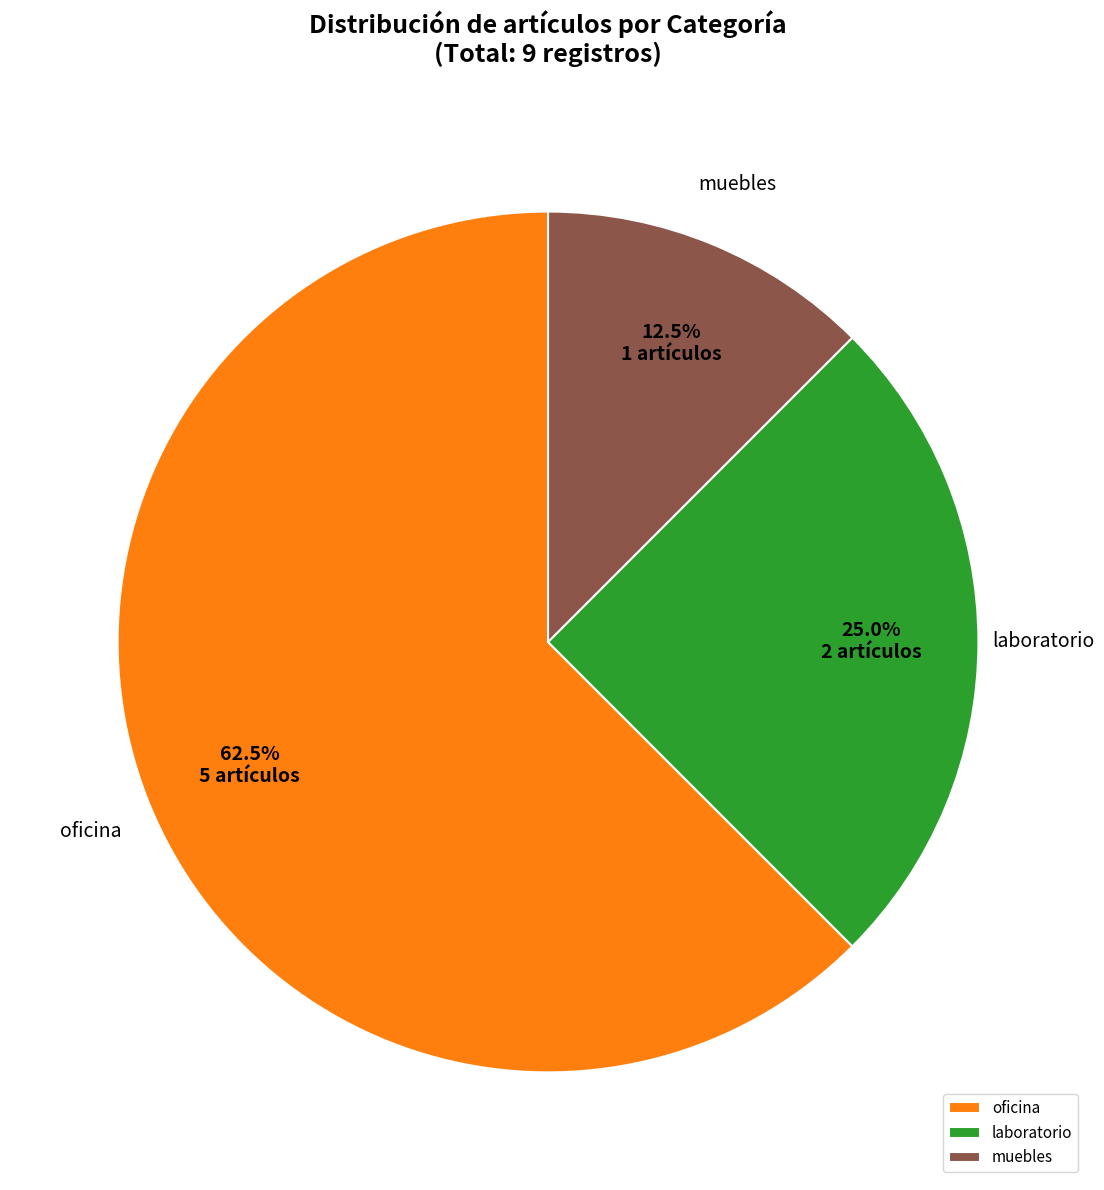

To the nearest percent, what is the average slice percentage?

33%